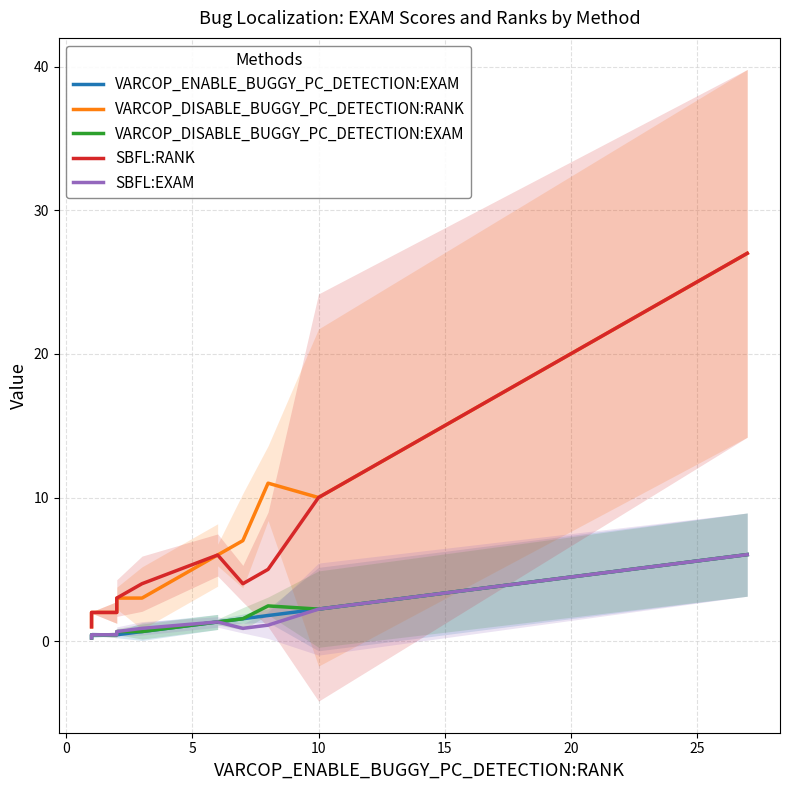

At how many categories does at least one series exceed 16?

1